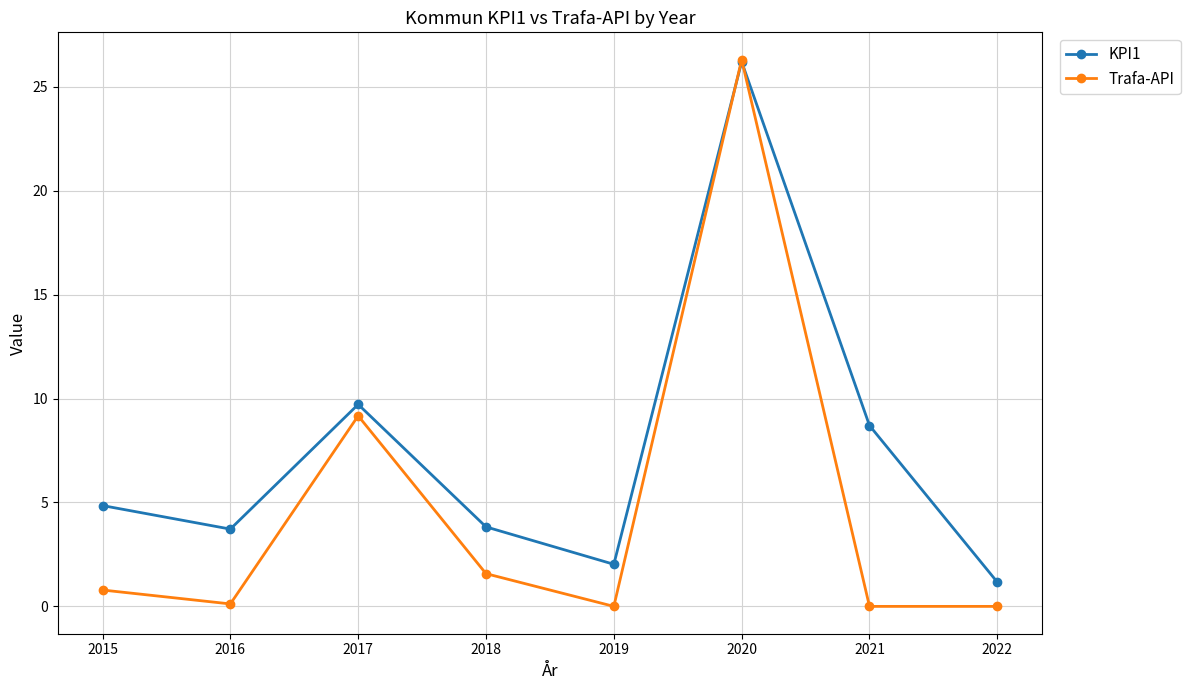

Which label corresponds to the largest value in the chart?

2020